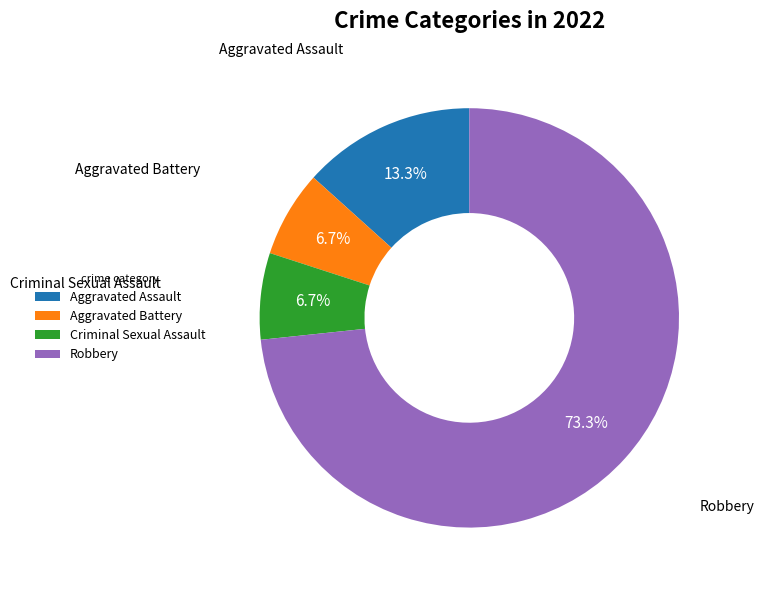

Approximately how many times larger is the value at Criminal Sexual Assault compared to Robbery?

0.1